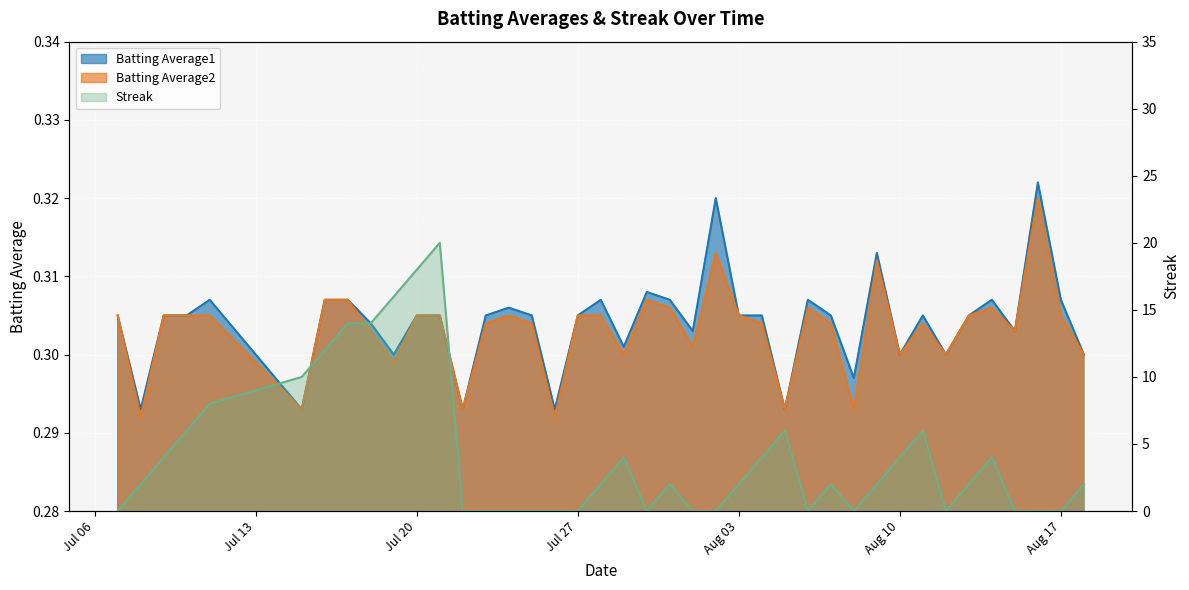

What position from the right is Aug 10?

9